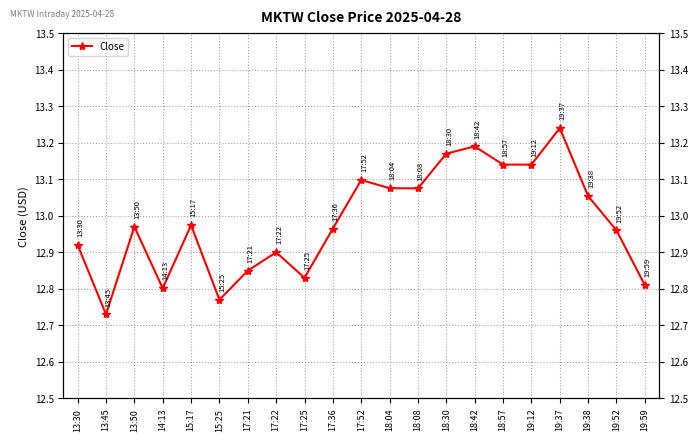

How many lines are shown in the chart?

1